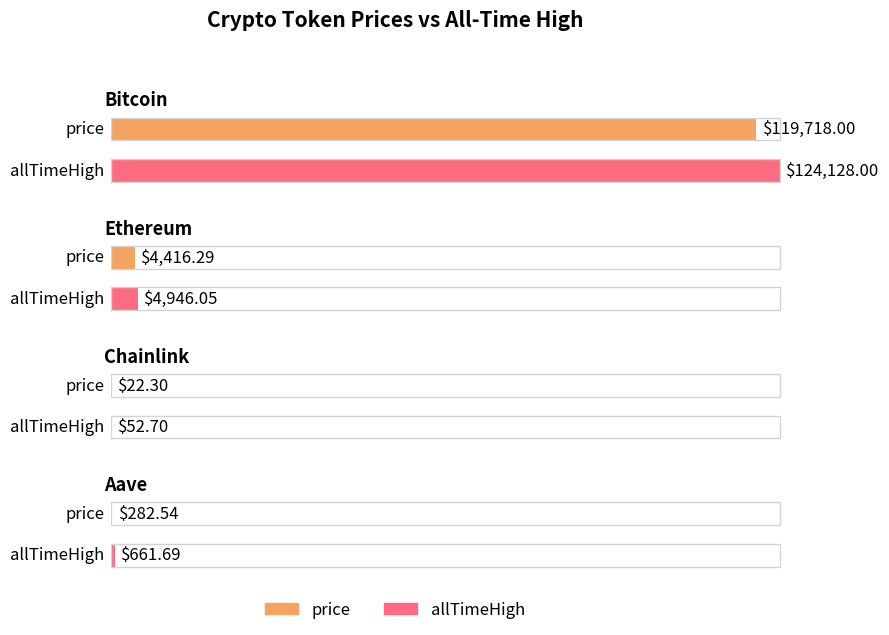

At which category does the chart reach its peak across all series?

Bitcoin